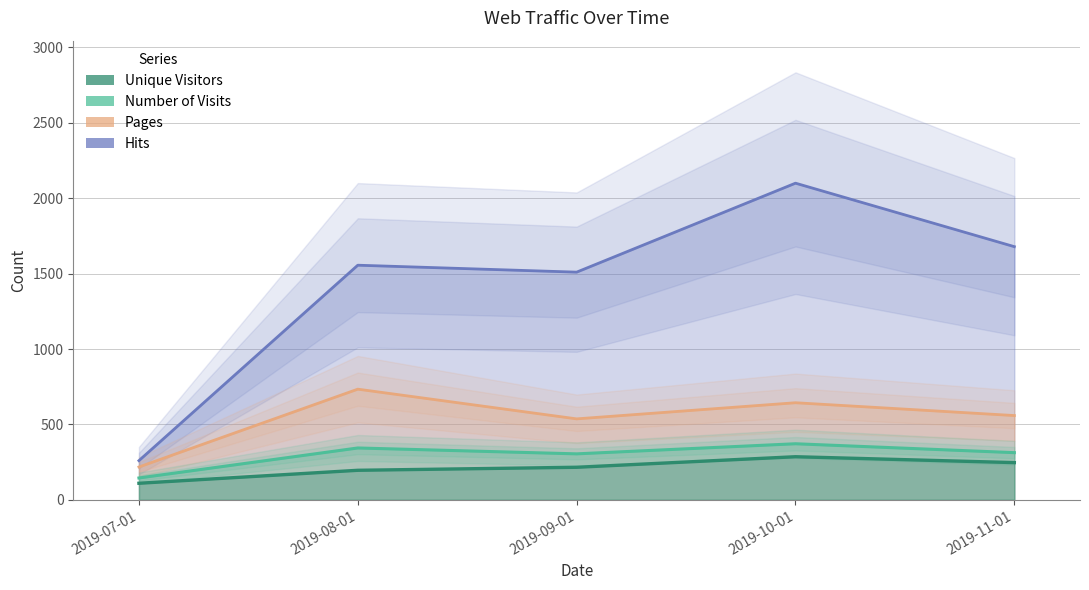

Which series changed the most between 2019-07-01 and 2019-09-01?

Hits